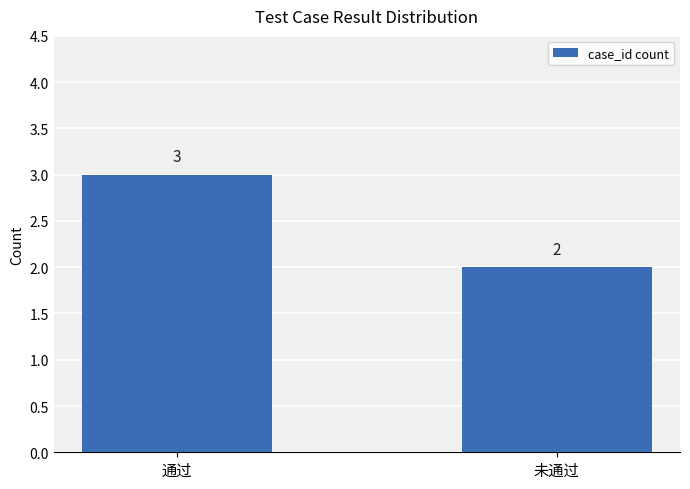

What is the label of the 1st bar from the left?

通过